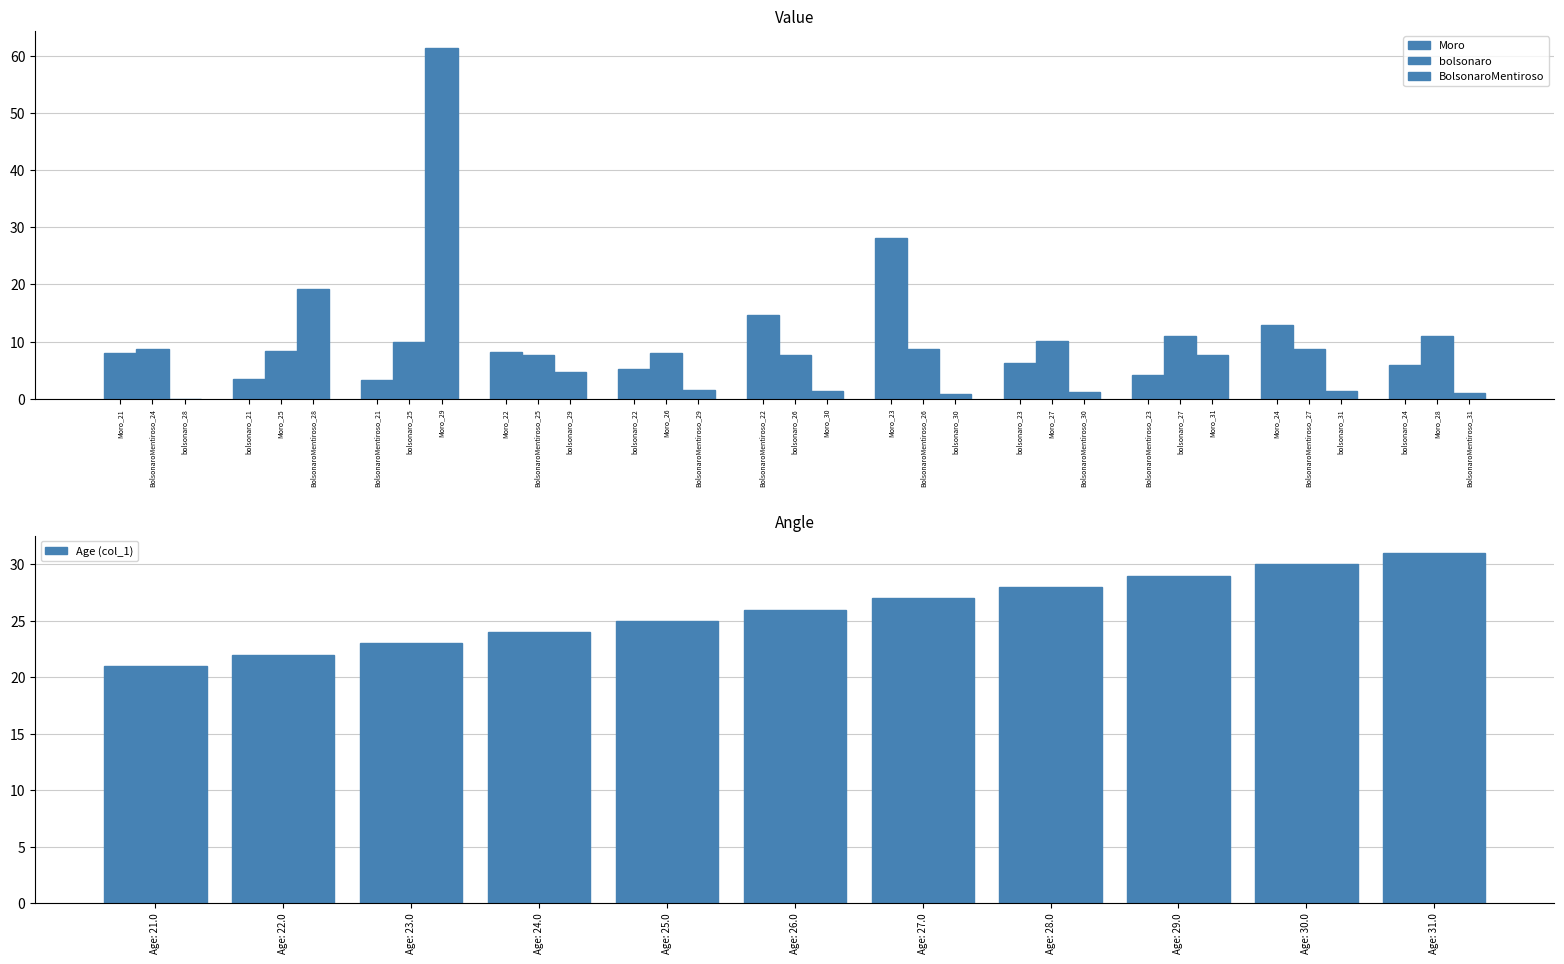

What is the sum of all Age (col_1) values?

286